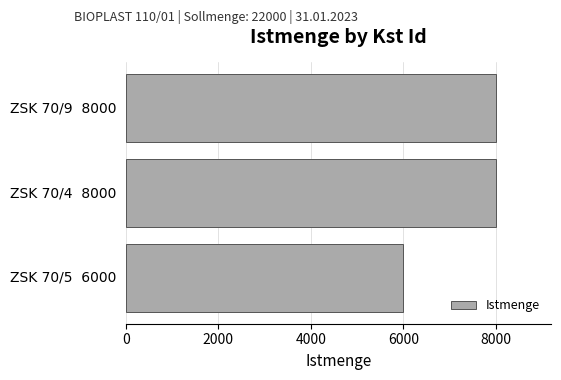

Count the values in the range 6000 to 8000.

3